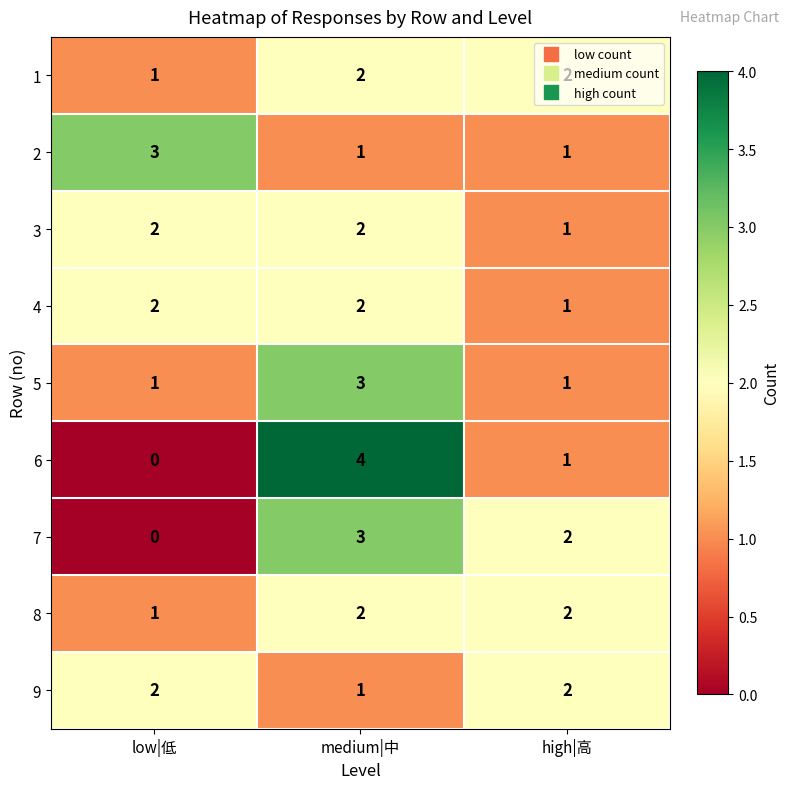

Which series has the largest range (max minus min)?

6